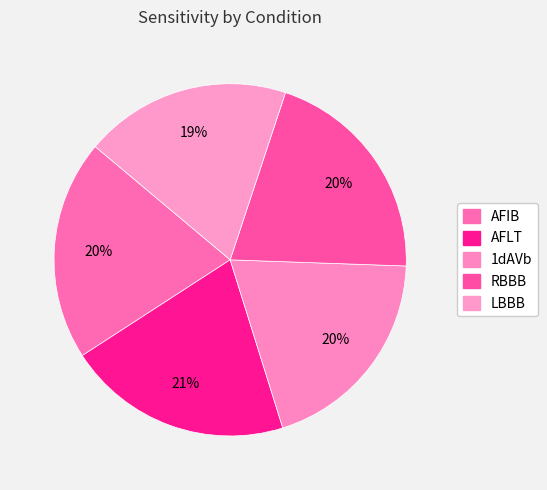

Is there a majority slice in this chart?

No